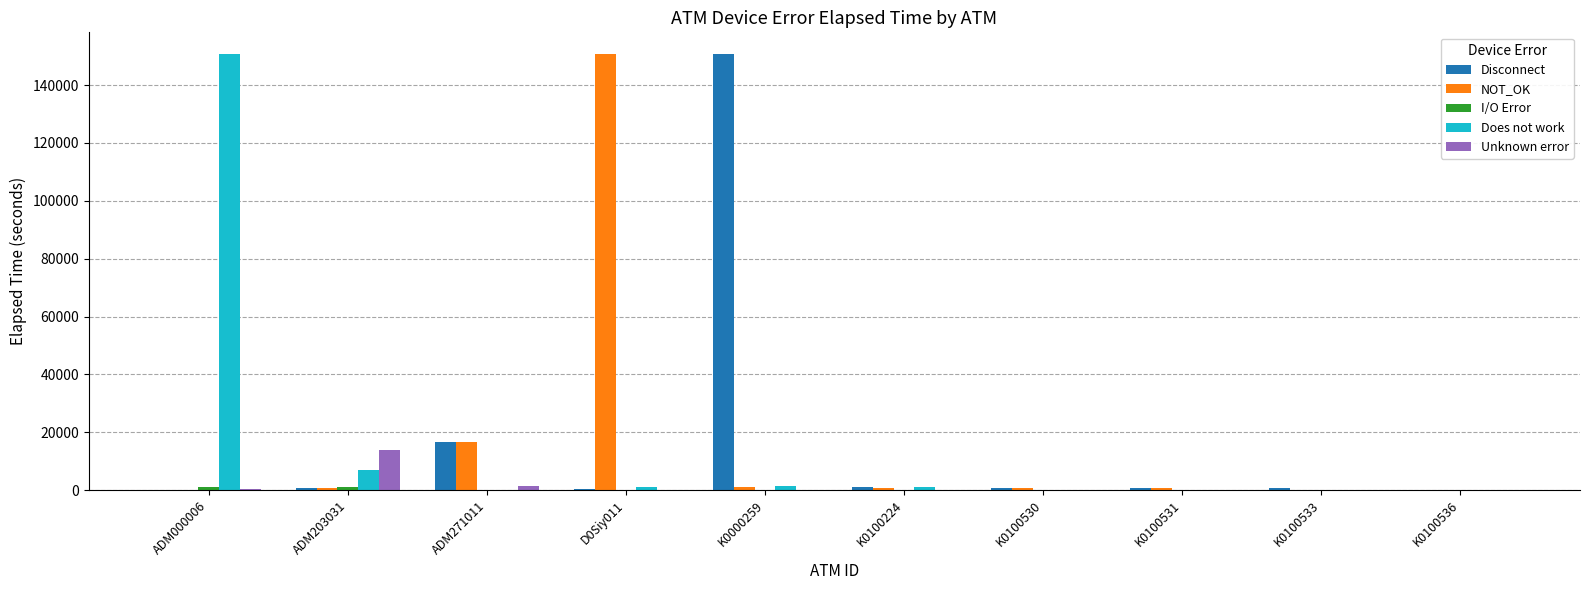

The Does not work series shows -93963 at K0100531. True or false?

False